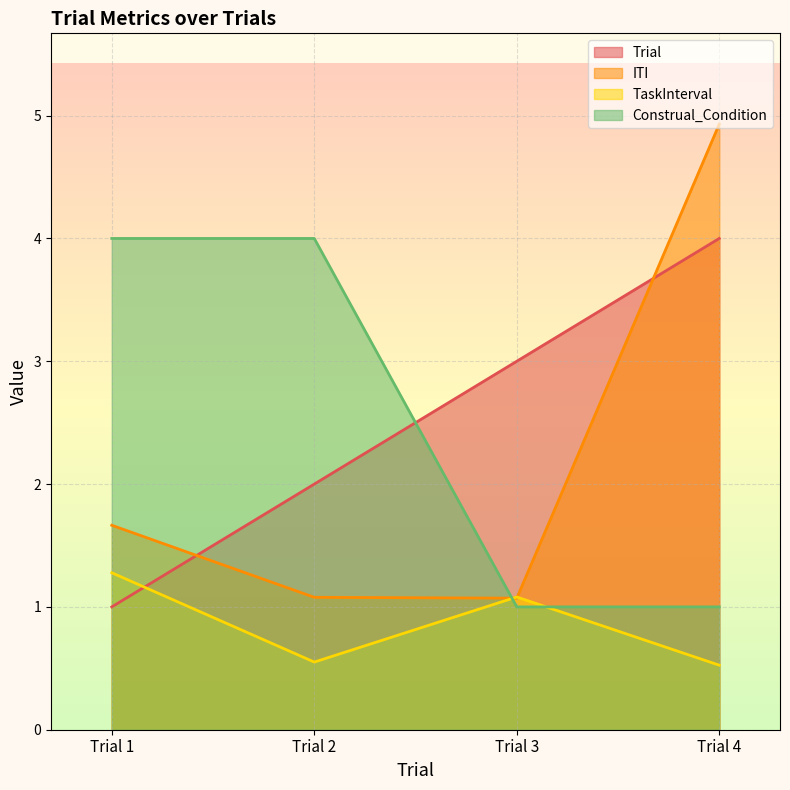

What are all the series names shown in the legend?

Trial, ITI, TaskInterval, Construal_Condition